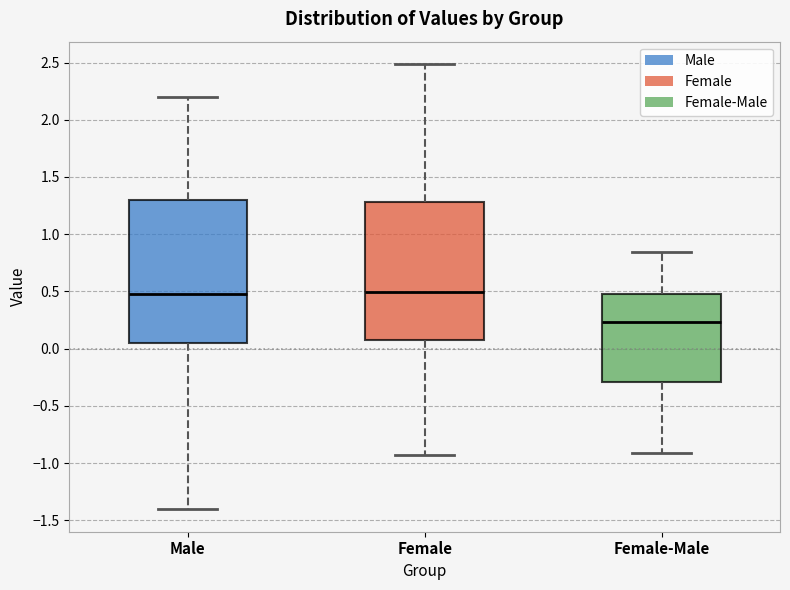

Reading left to right, read every box against the y-axis: the position of its median line, the range the box covers, and the ends of its whiskers. The values are not printed on the chart, so give them approximately, as read against the axis.

Male: median 0.45, box 0.05 to 1.30, whiskers -1.40 to 2.20
Female: median 0.50, box 0.10 to 1.30, whiskers -0.95 to 2.50
Female-Male: median 0.25, box -0.30 to 0.45, whiskers -0.90 to 0.85